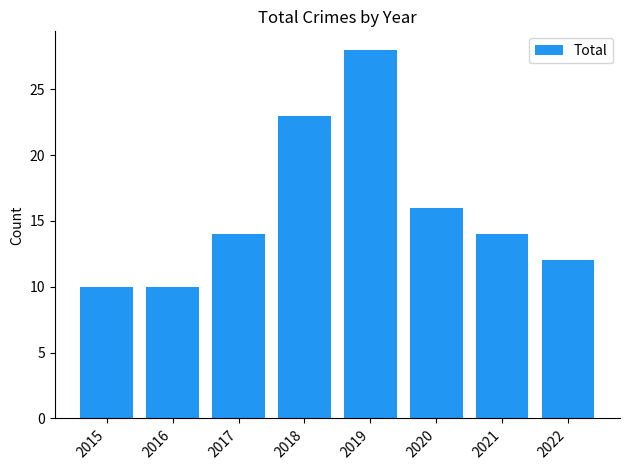

What value does the data have at 2020?

16